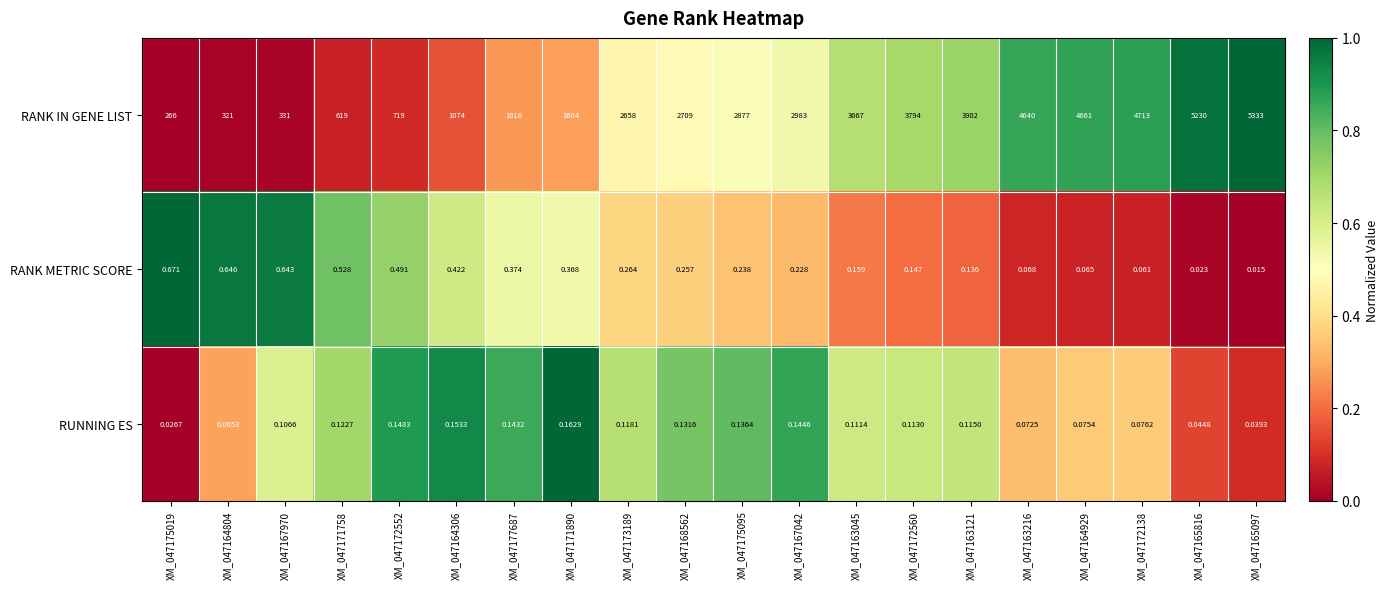

Is the value of RANK METRIC SCORE at XM_047167970 greater than the value of RANK IN GENE LIST at XM_047165816?

No